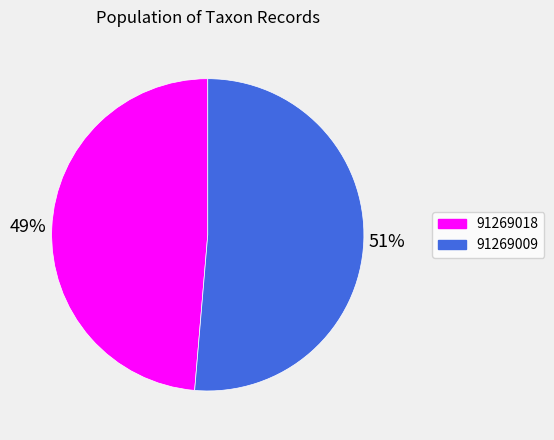

Rank the categories by value from lowest to highest.

91269018, 91269009